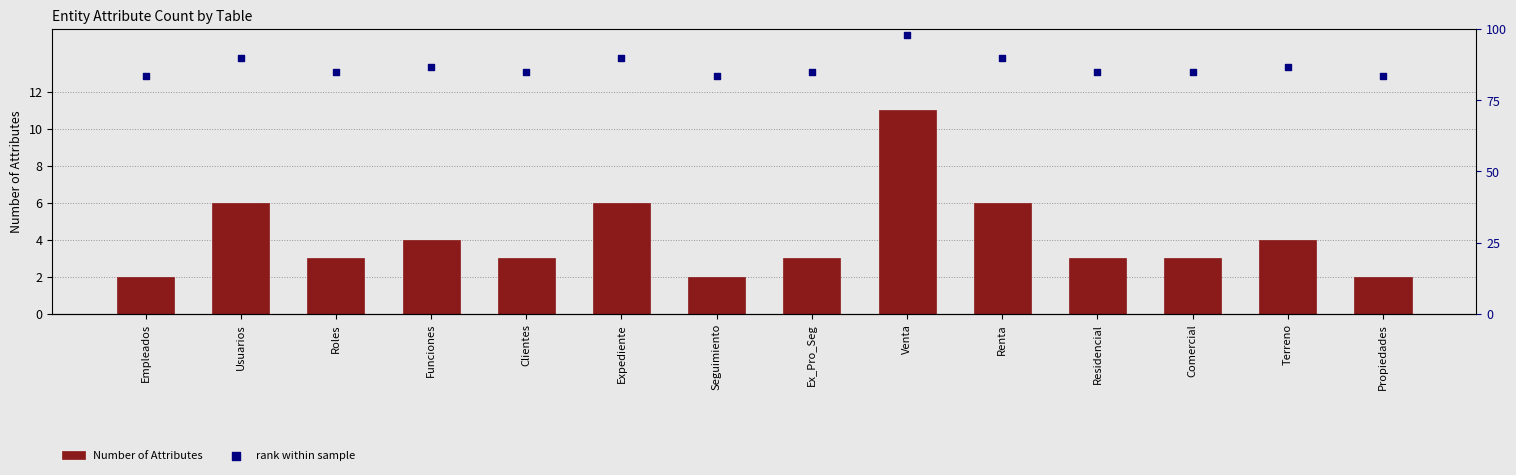

Which series has the largest total across all categories?

rank within sample